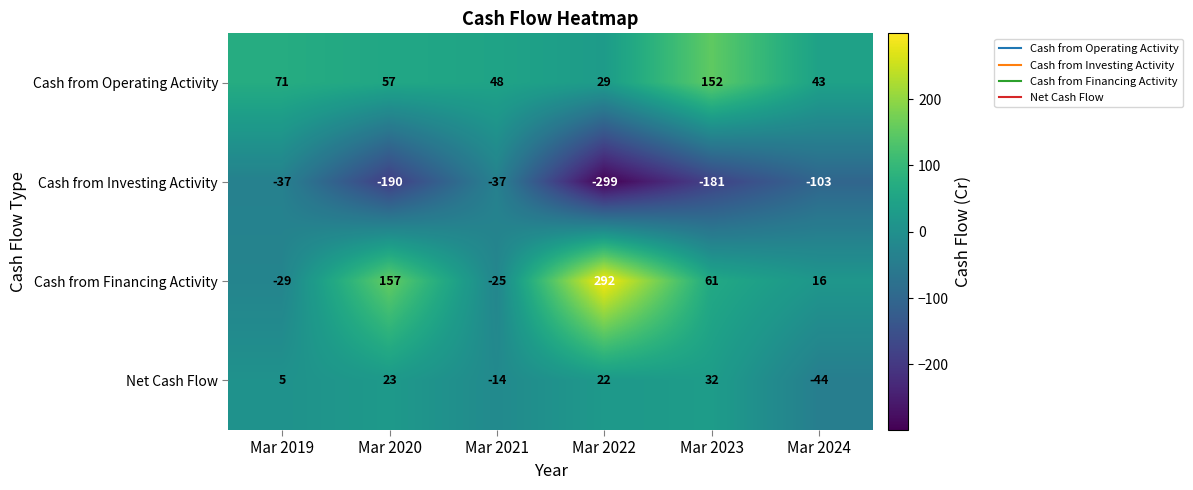

Count the number of data series in this chart.

4